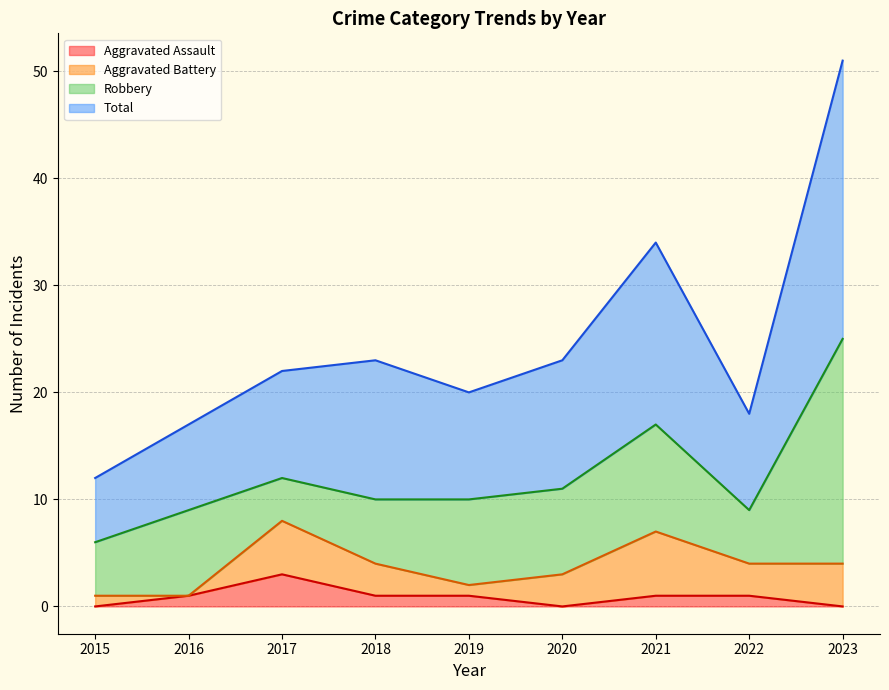

What is the value of the Total point at the 6th from the left?

23